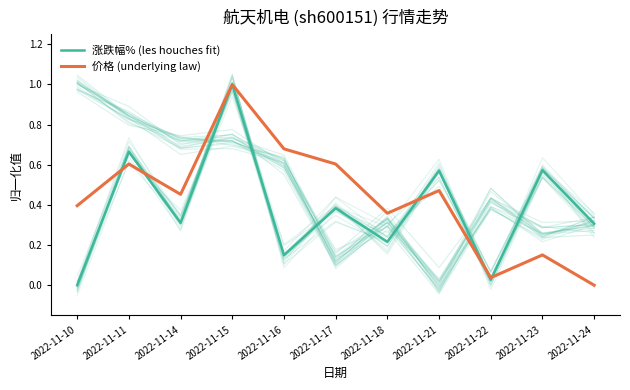

How many lines are shown in the chart?

2